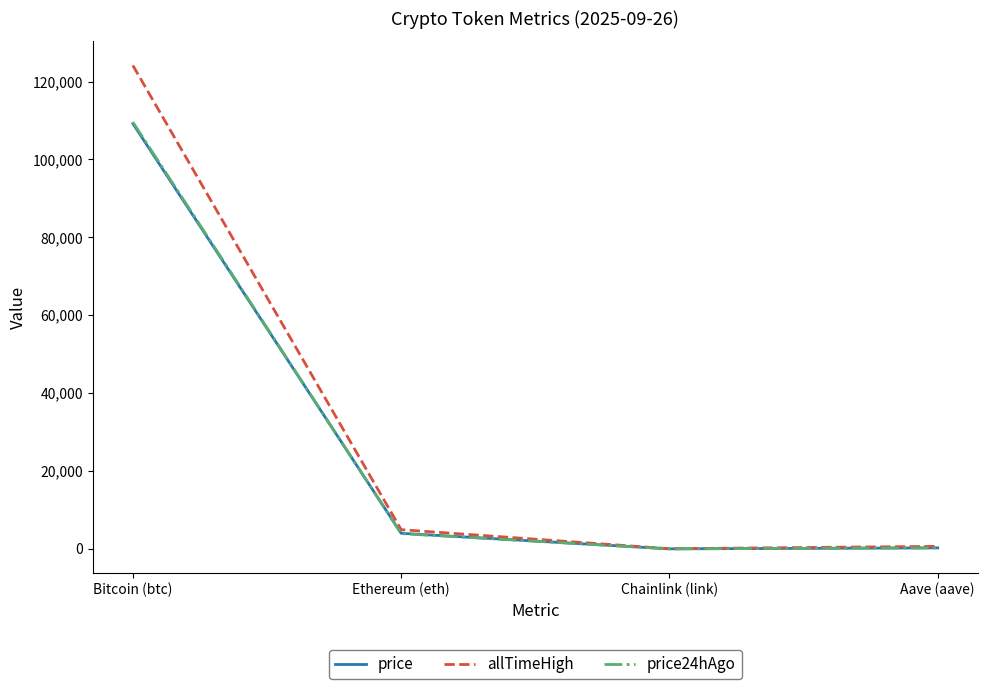

At which label does price reach its peak?

Bitcoin (btc)